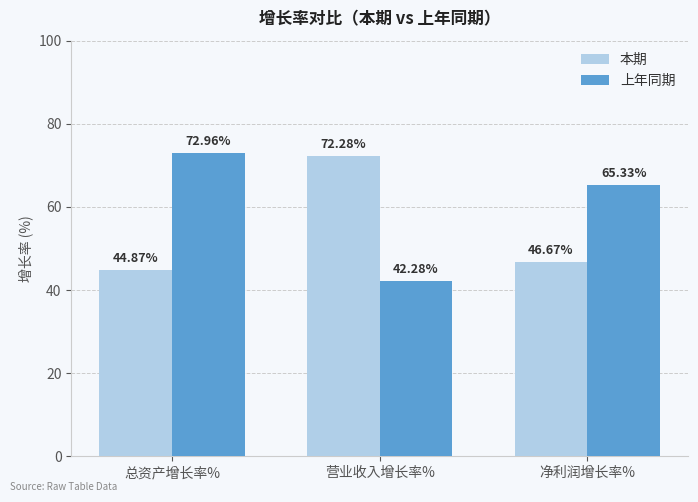

Is the value of 本期 at 营业收入增长率% greater than the value of 上年同期 at 总资产增长率%?

No